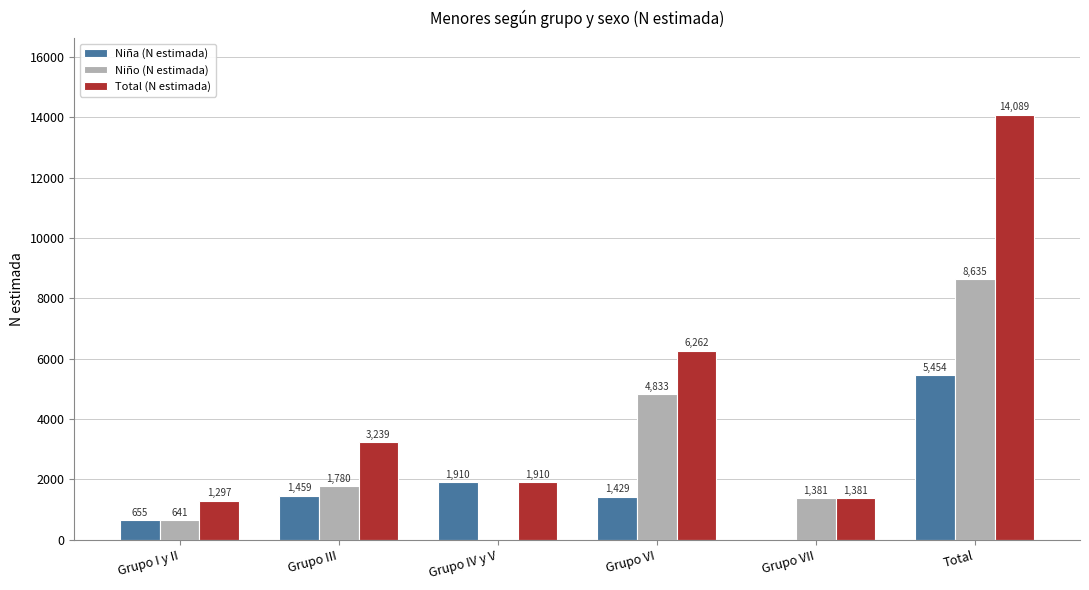

Read the Niña (N estimada) value at Total, to the nearest 100.

5500